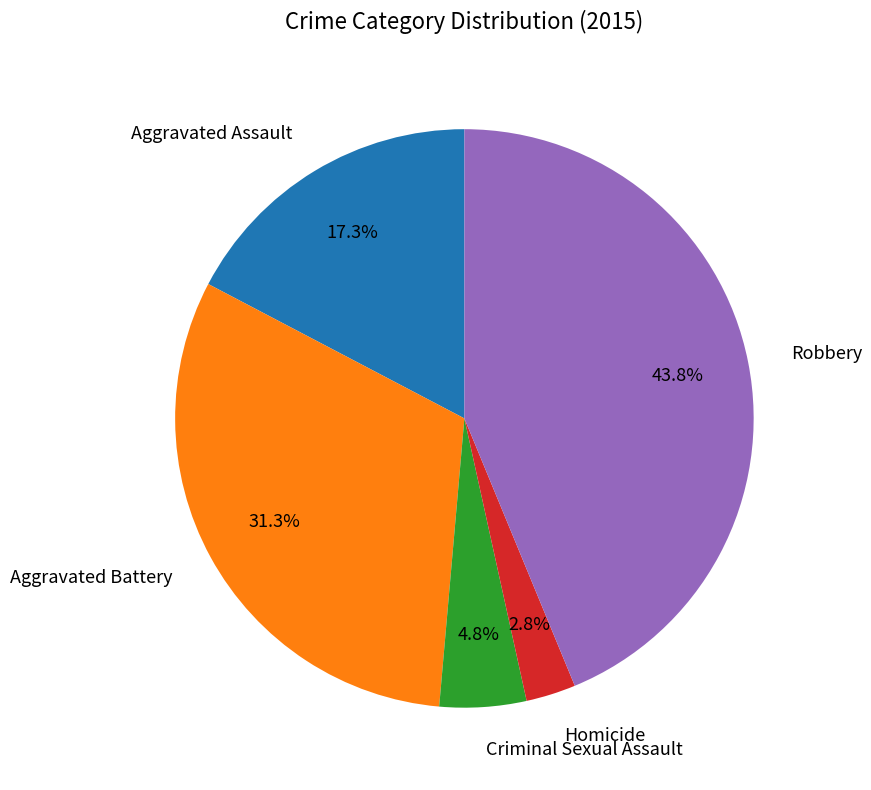

To the nearest percent, what is the difference between the largest and smallest slice percentages?

41%